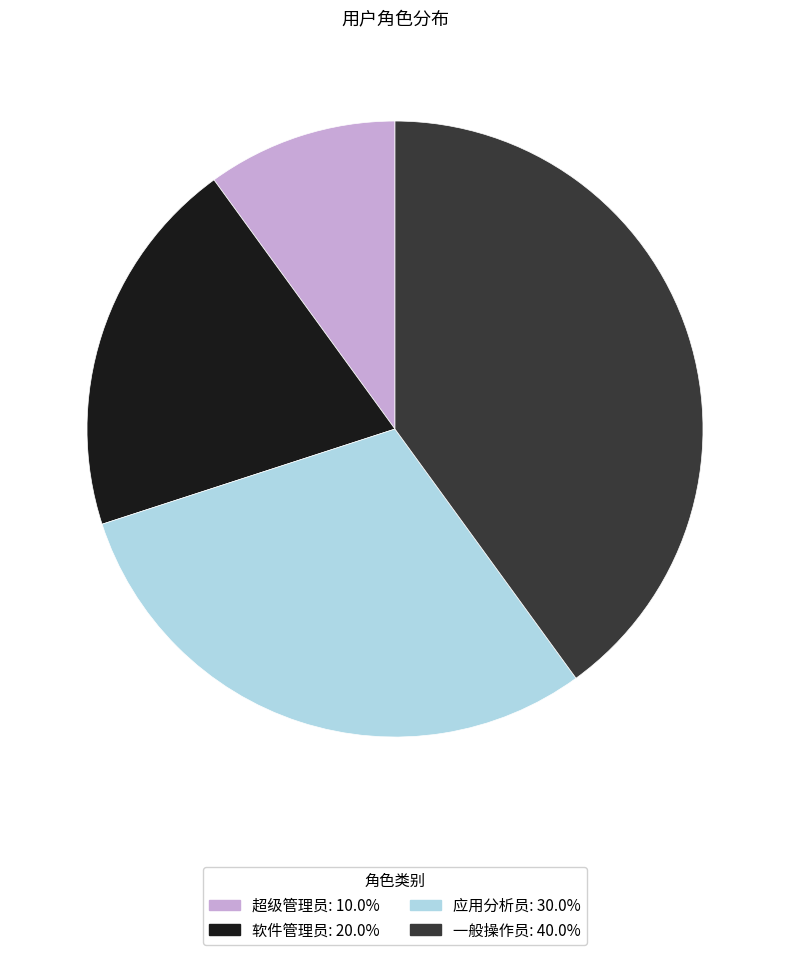

How many segments does this pie chart have?

4